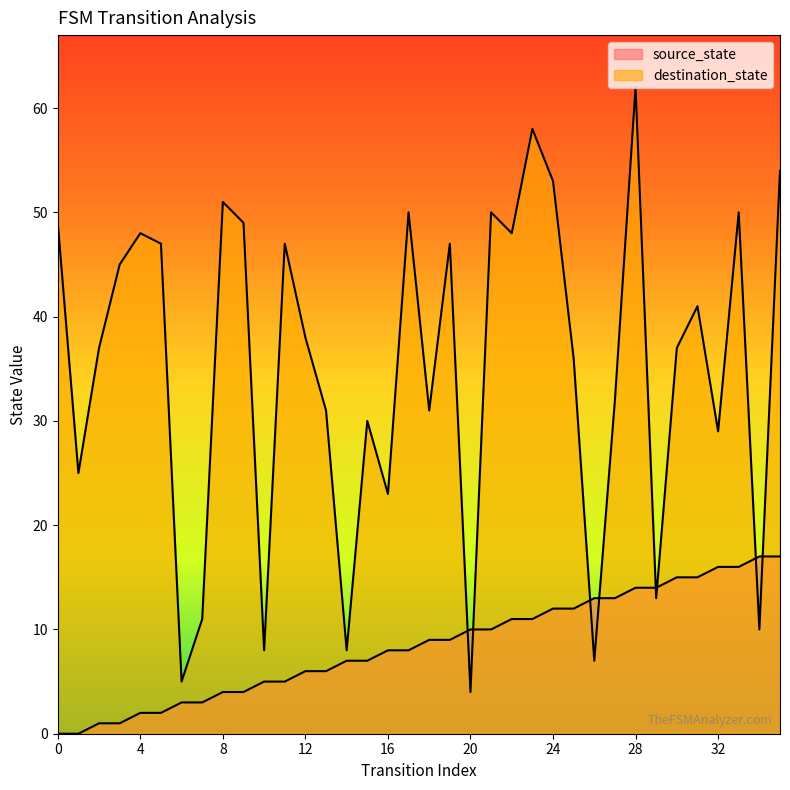

True or false: source_state has more than 0 points higher than both neighbors.

False